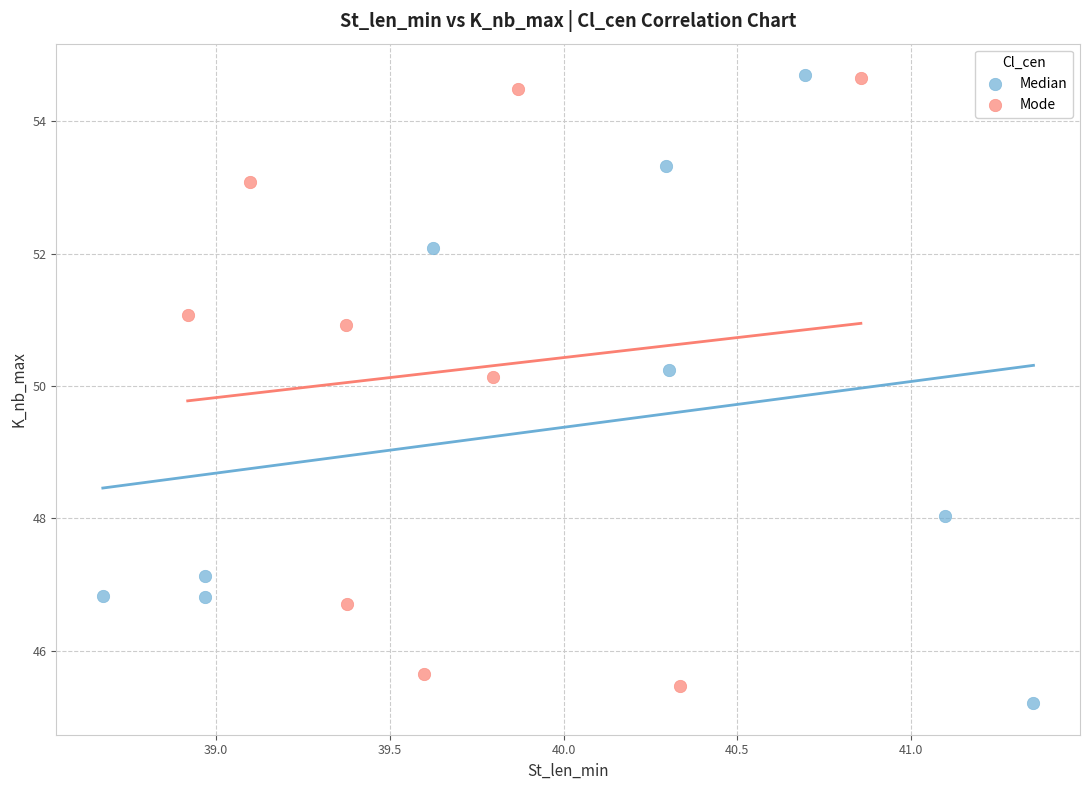

Which series reaches the minimum Y coordinate?

Median